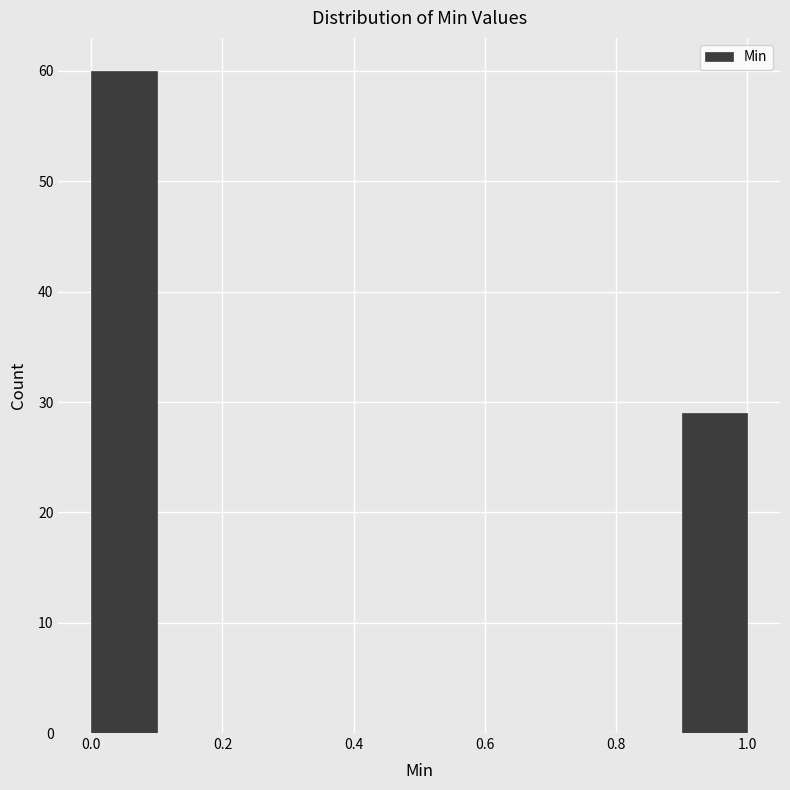

Reading left to right, transcribe this chart: for each bar, give the range it covers on the x-axis and its height. The values are not printed on the chart, so give them approximately, as read against the axis.

0.0 to 0.1: 60
0.1 to 0.2: 0
0.2 to 0.3: 0
0.3 to 0.4: 0
0.4 to 0.5: 0
0.5 to 0.6: 0
0.6 to 0.7: 0
0.7 to 0.8: 0
0.8 to 0.9: 0
0.9 to 1.0: 29